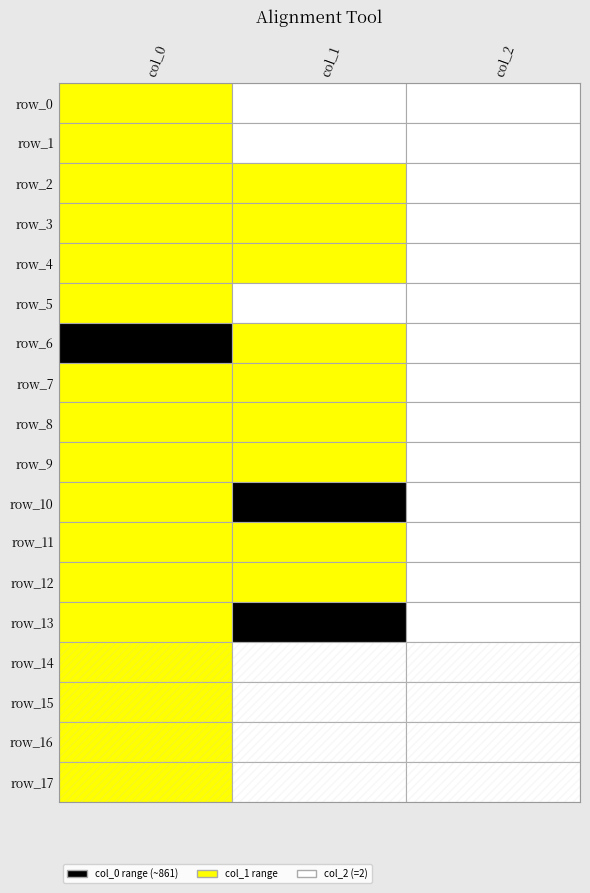

How many data points in row_11 are less than 556?

1